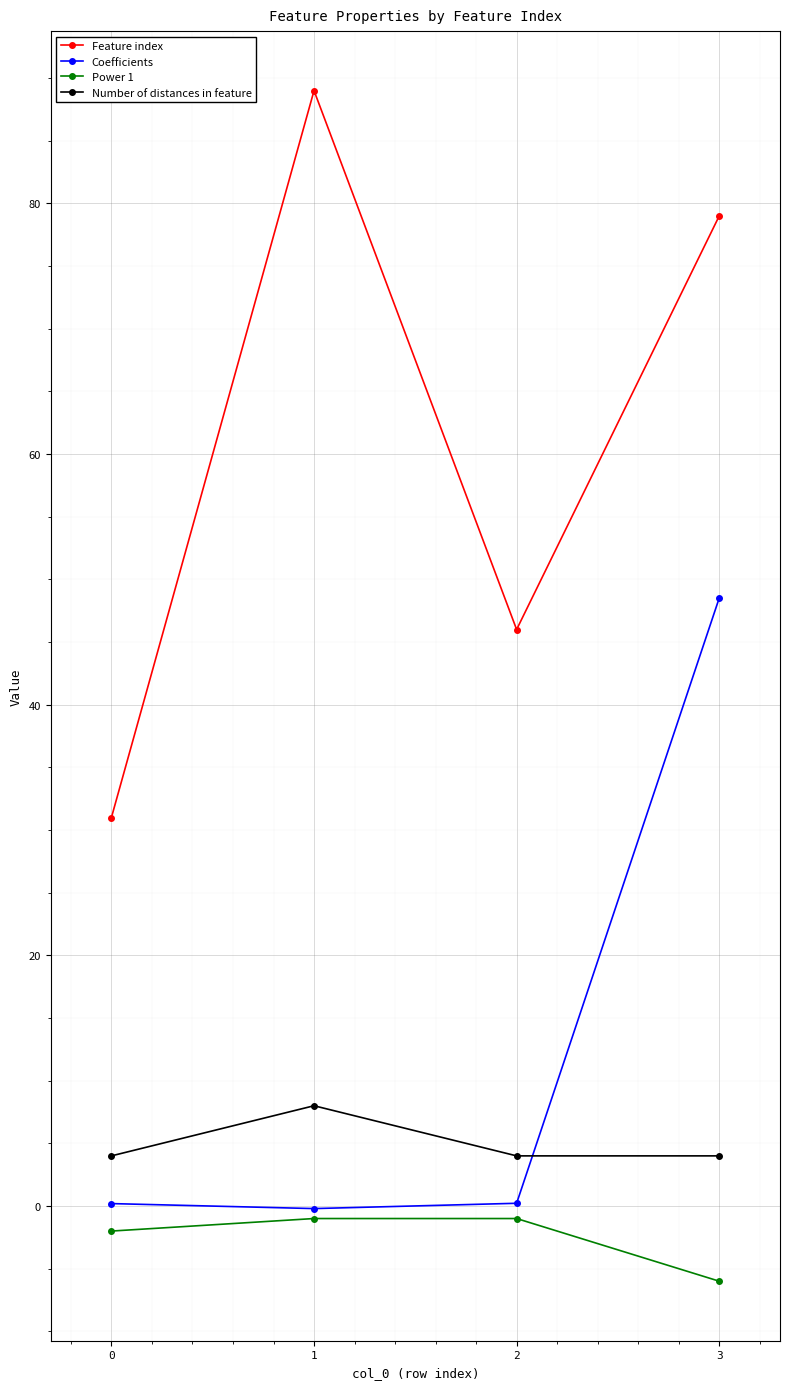

True or false: Power 1 and Number of distances in feature intersect in this chart.

False